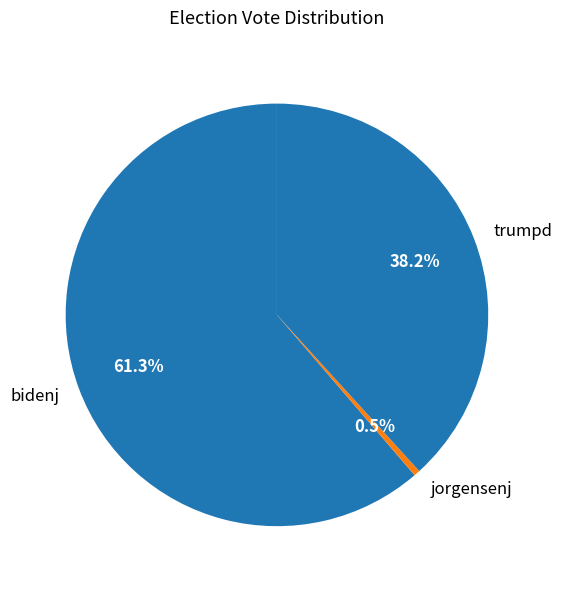

How many slices are in this pie chart?

3